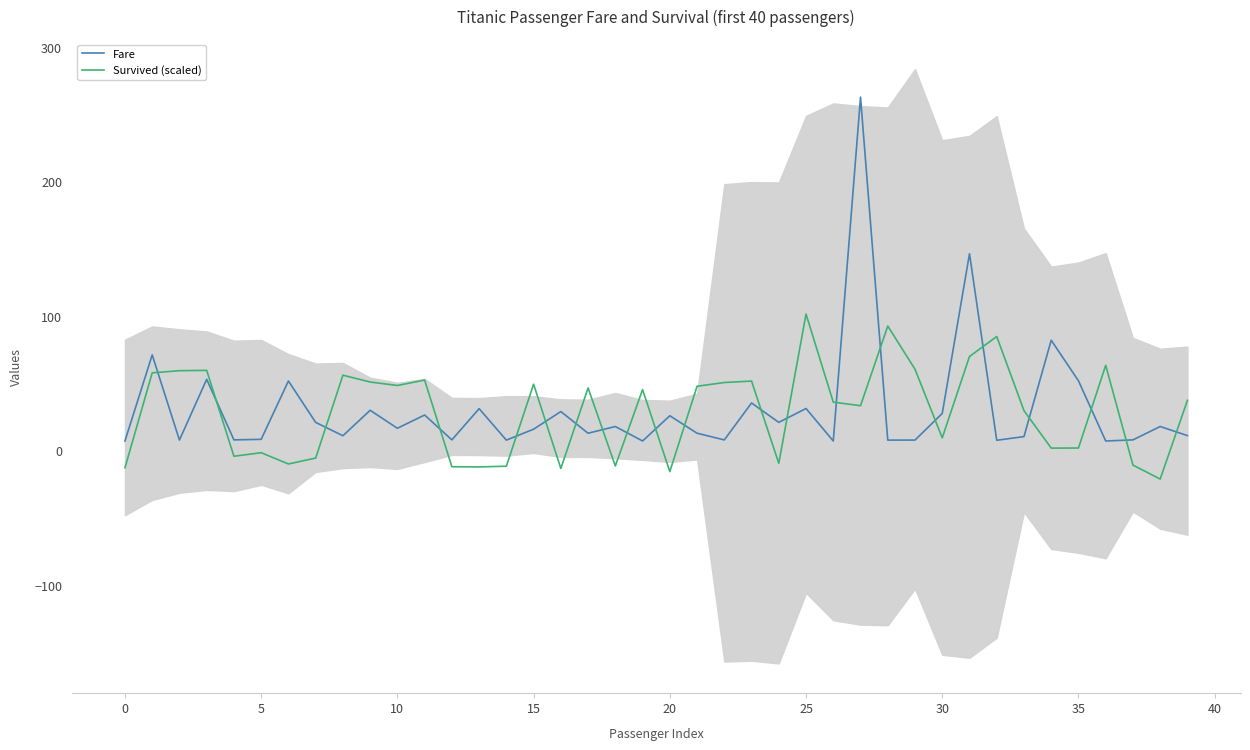

List the series in order of their peak value, lowest first.

Survived (scaled), Fare